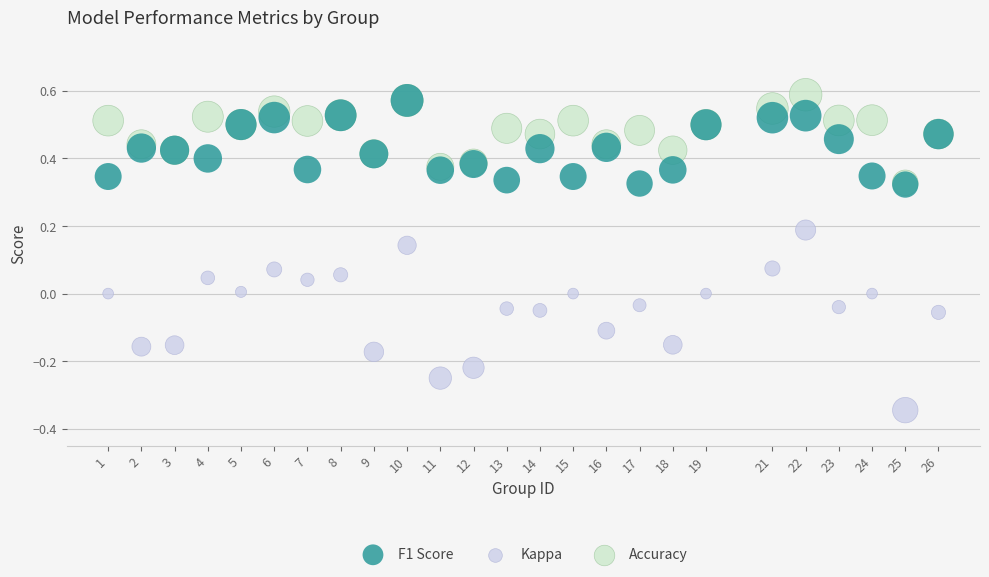

Which series has the largest Y range (max minus min)?

Kappa